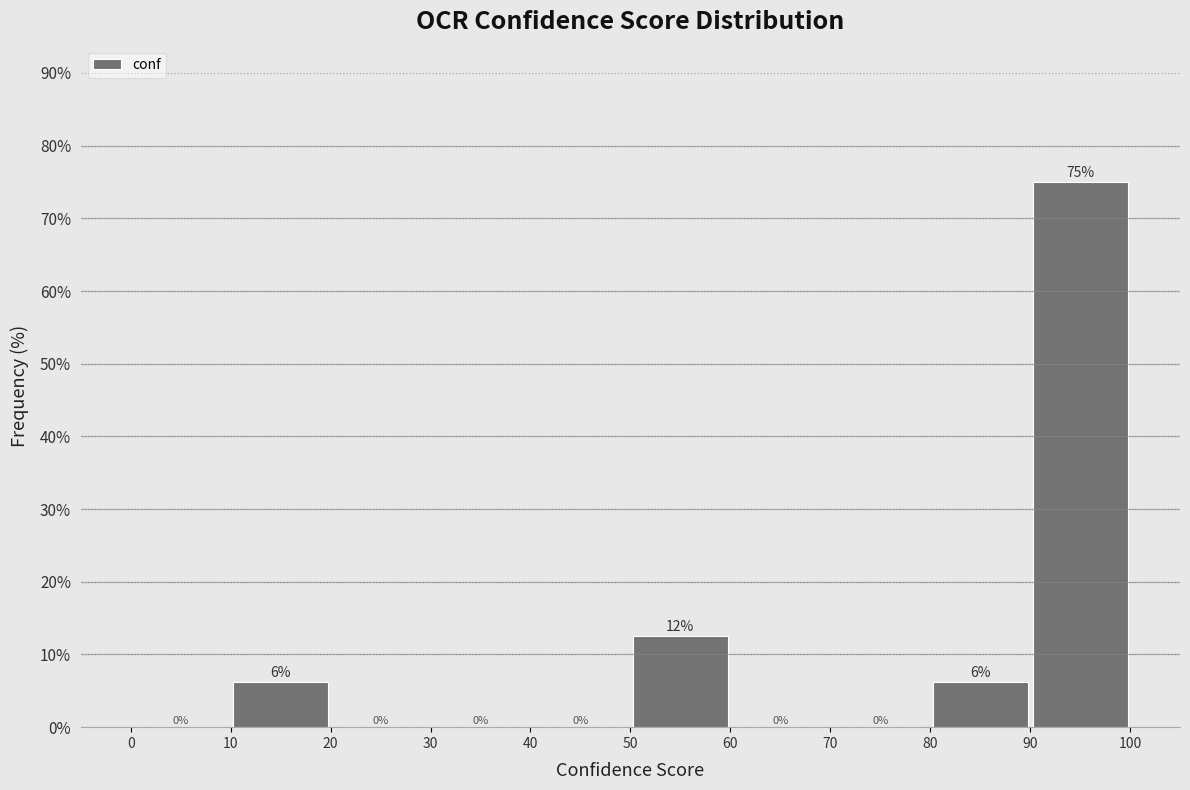

Over which range of the x-axis is the bar tallest?

90 to 100